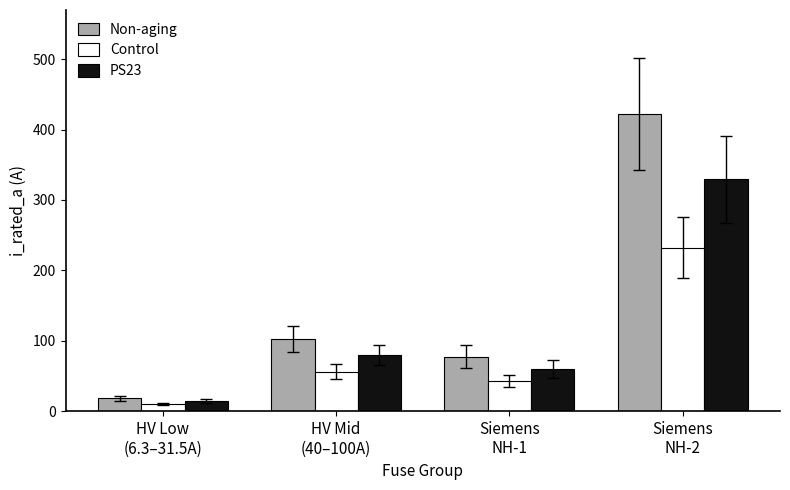

True or false: PS23 has a value of 79.8 at HV Mid
(40–100A).

True